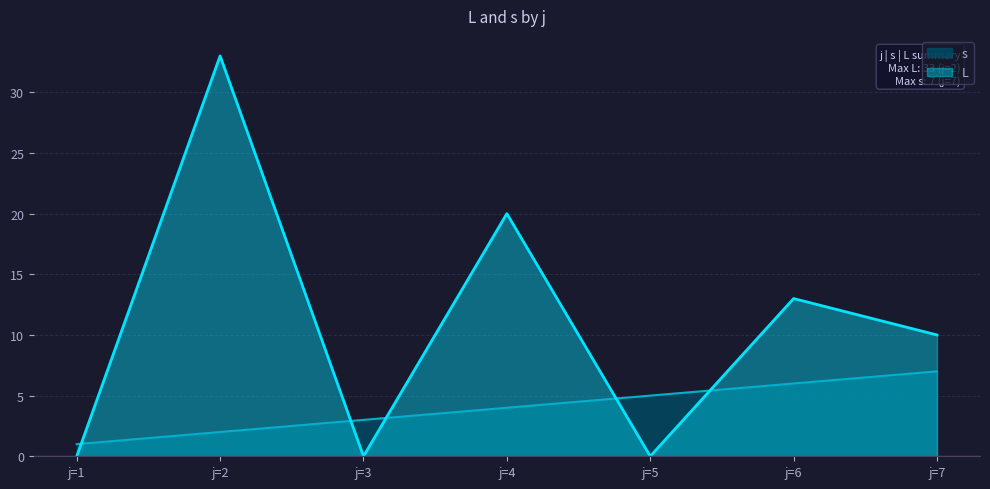

How many data points in L are above 10?

3